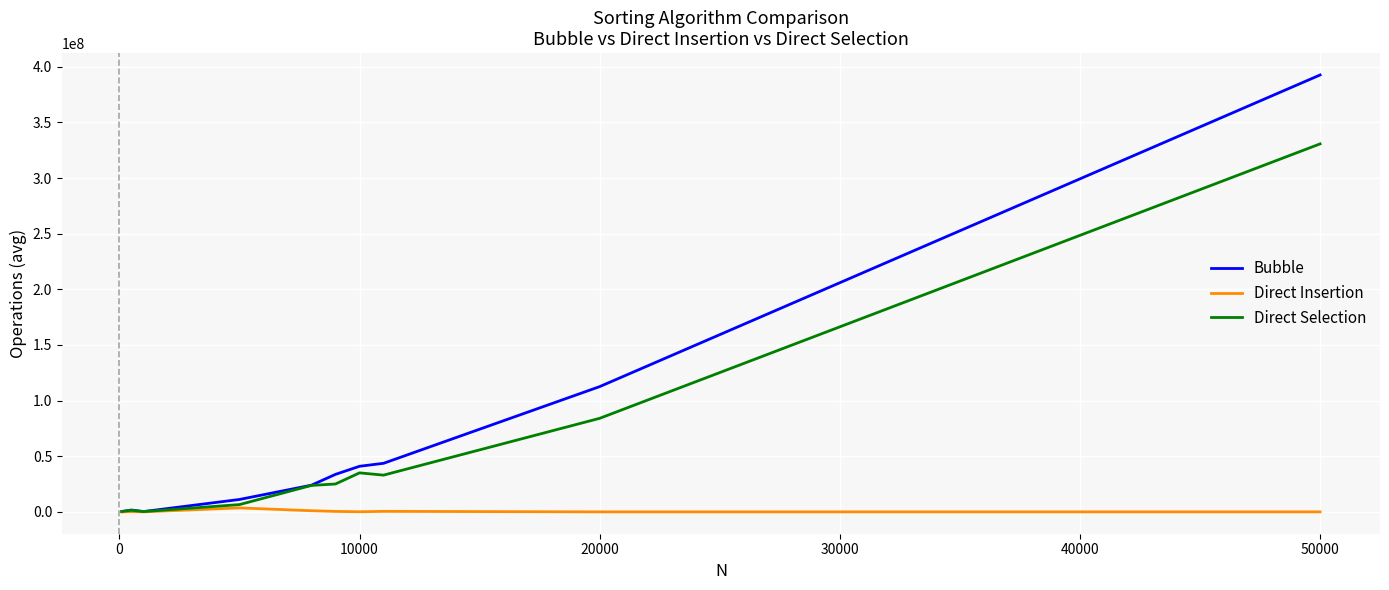

Rank the series by their maximum value, from highest to lowest.

Bubble, Direct Selection, Direct Insertion